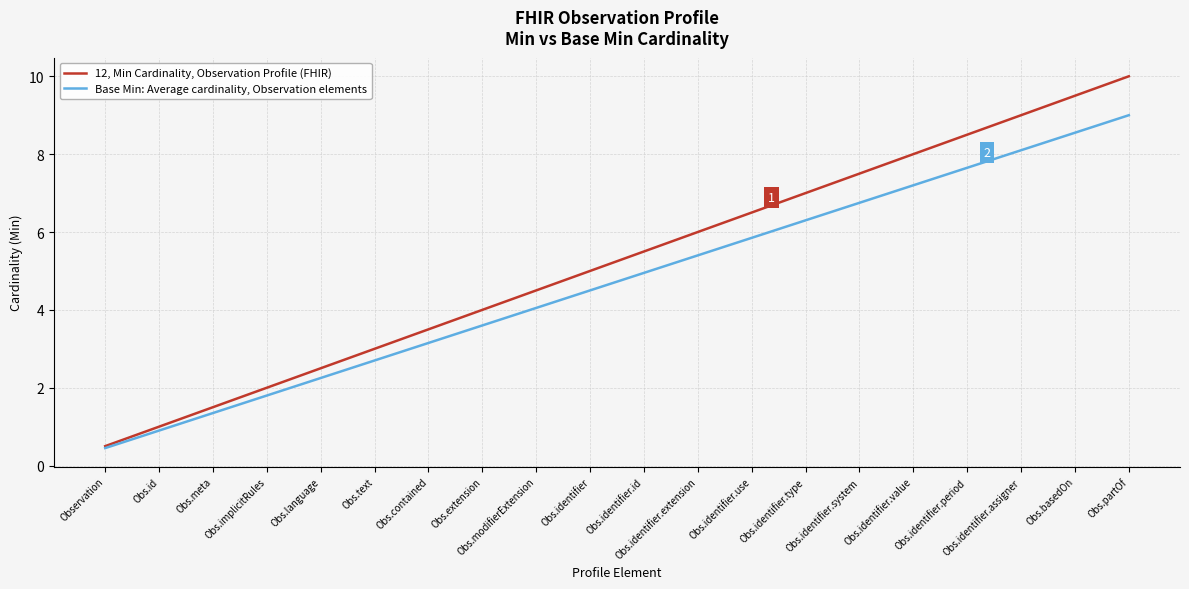

What is the smallest value displayed?

0.5